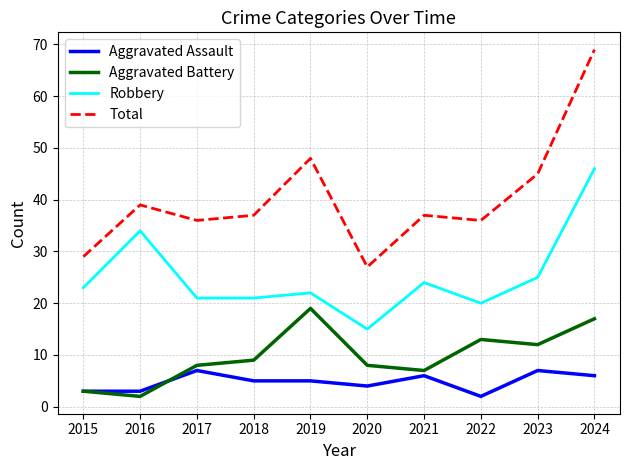

What is the minimum value for Aggravated Battery?

2